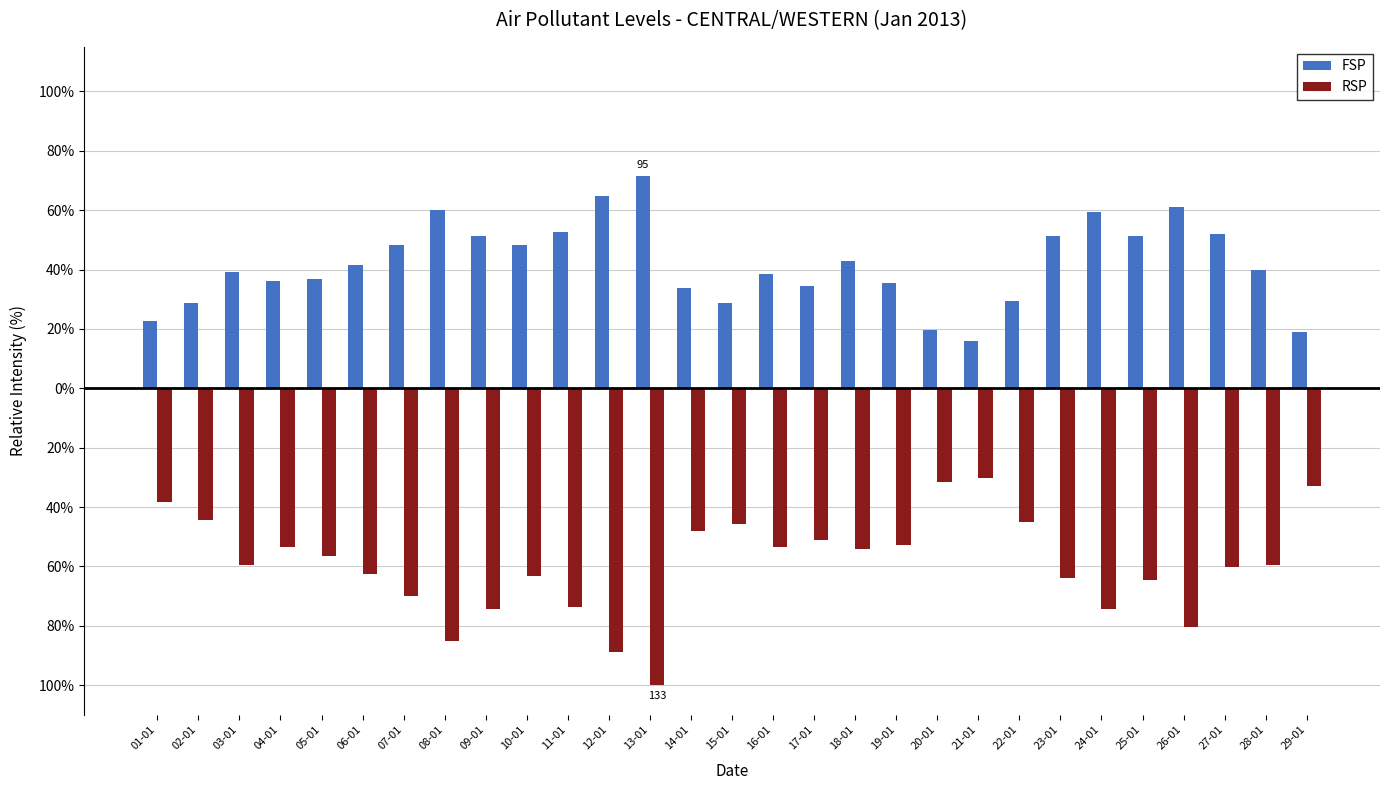

Does the chart contain any negative values?

Yes